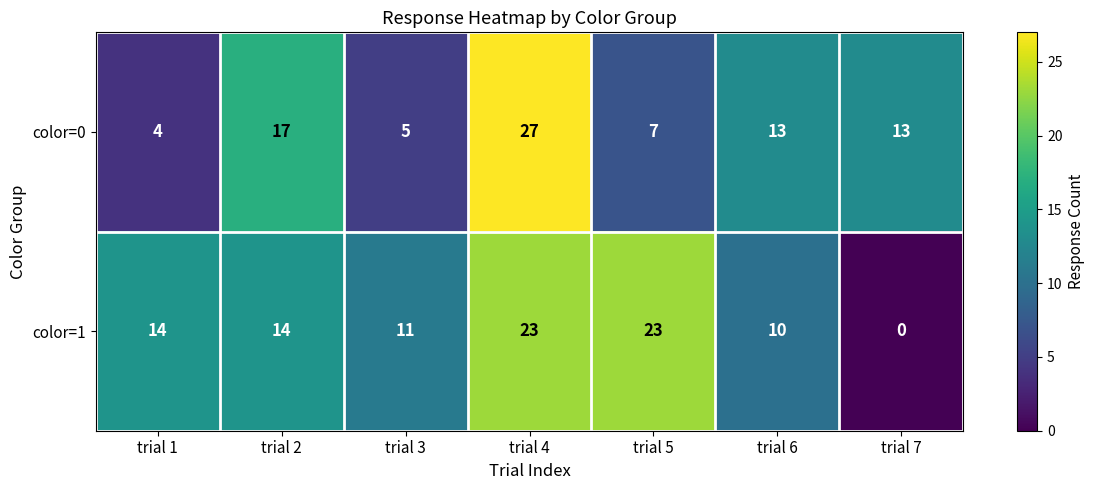

What is the difference between the maximum and minimum values in the color=0 series?

23